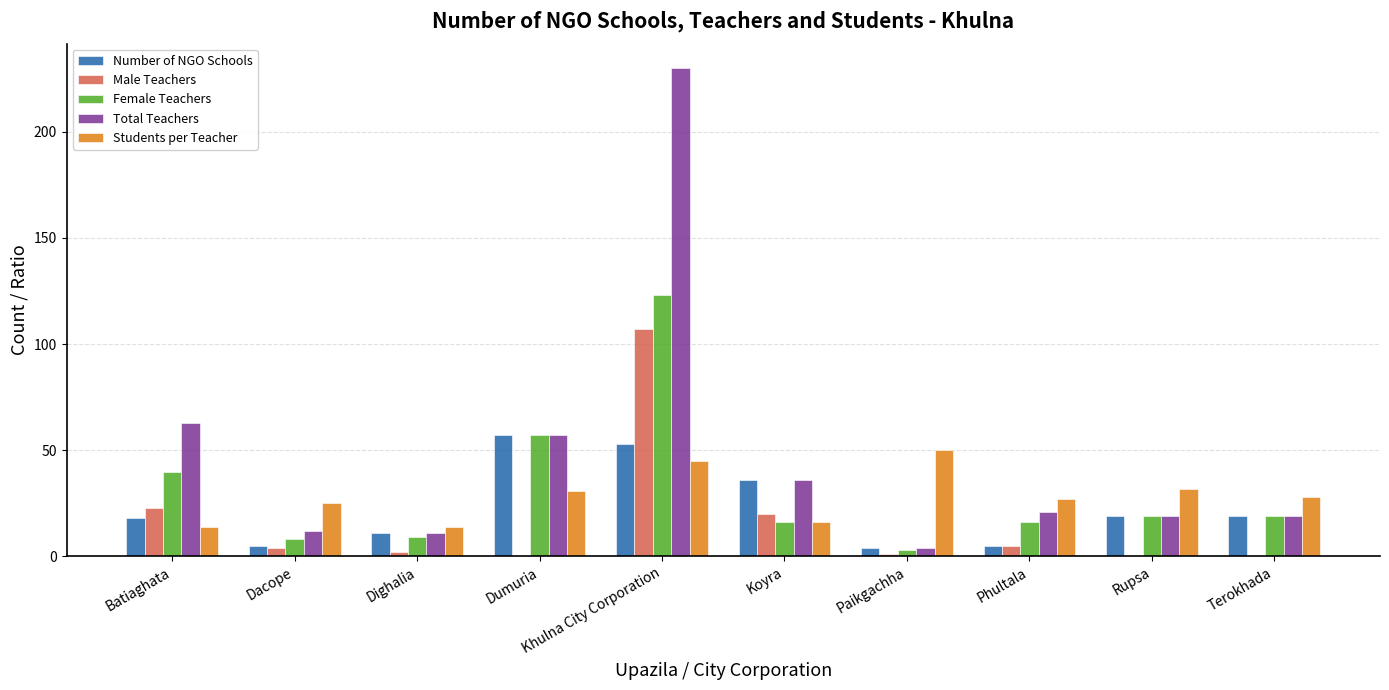

Where does the Male Teachers series first go above 4?

Batiaghata